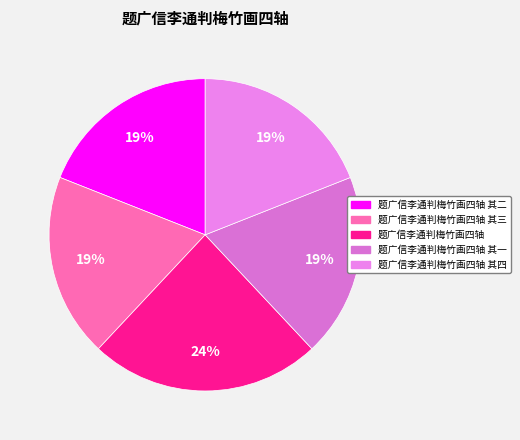

To the nearest percent, what is the combined percentage of 题广信李通判梅竹画四轴 其四 and 题广信李通判梅竹画四轴?

43%